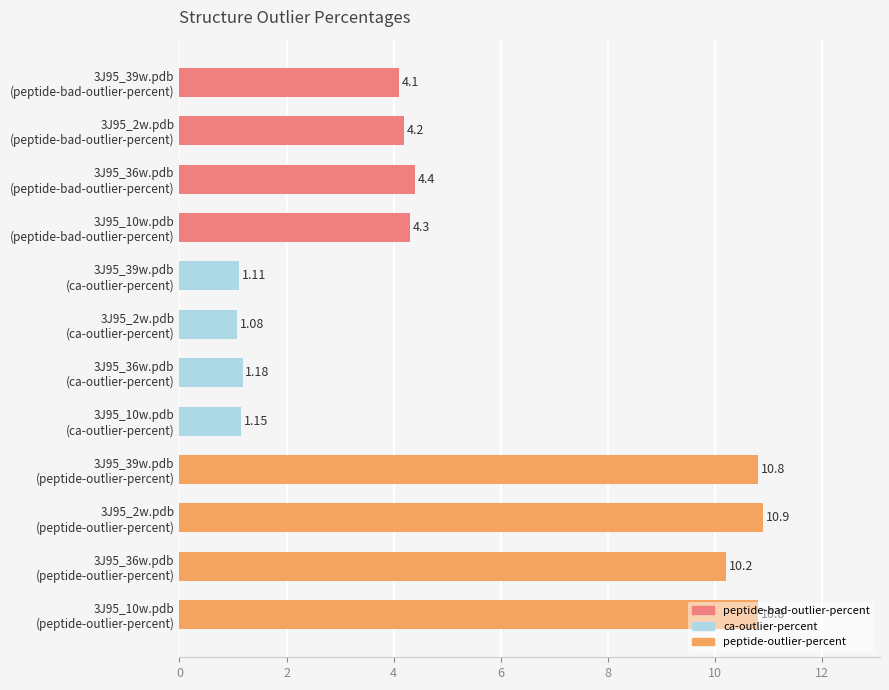

Does the chart contain any negative values?

No